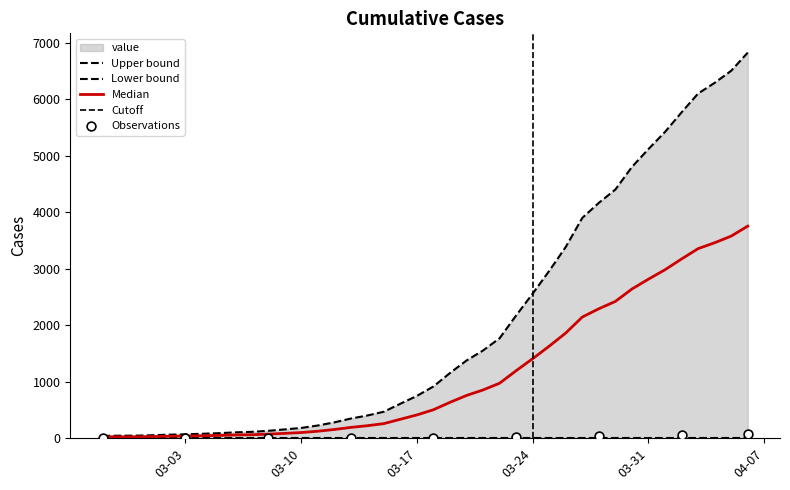

Approximately how many times larger is the value at 2020-03-25 compared to 2020-03-14?

7.4